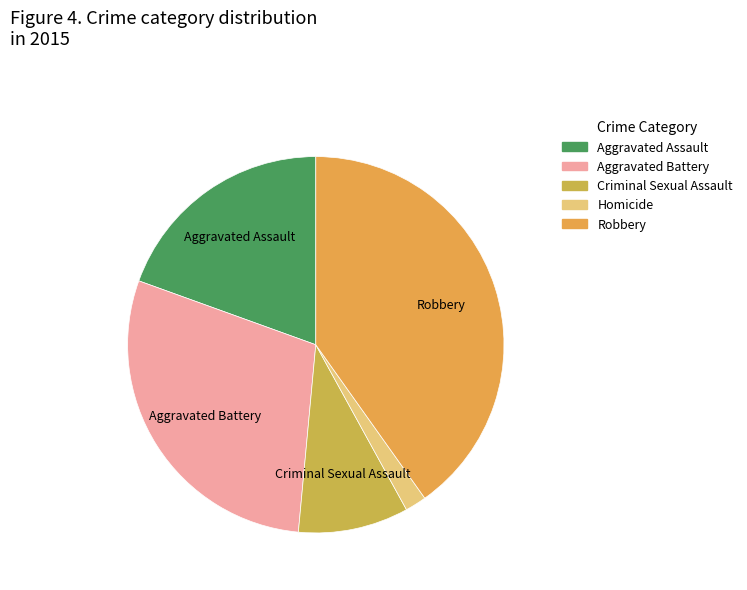

How many slices are in this pie chart?

5